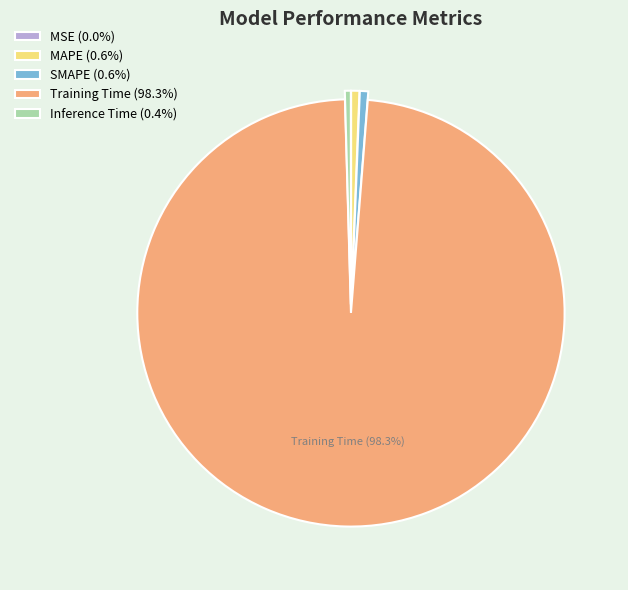

Do Inference Time (0.4%) and MAPE (0.6%) together represent more than half of the pie?

No